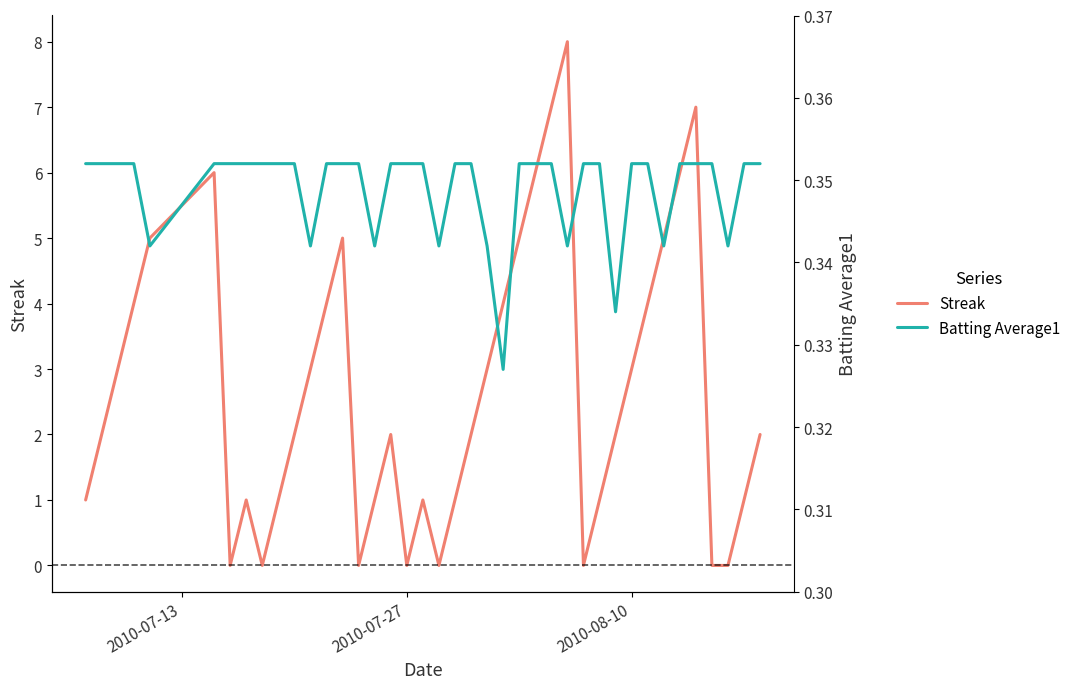

True or false: Streak and Batting Average1 cross at least once.

True